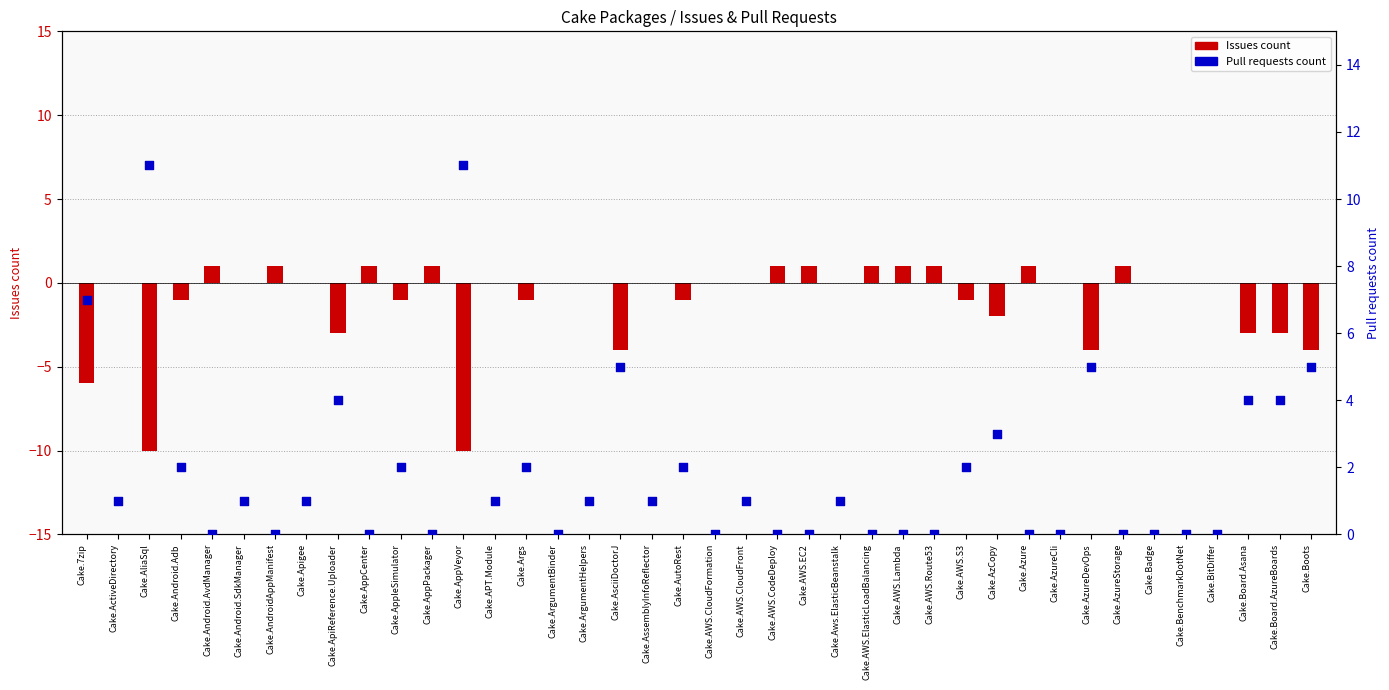

At how many categories does at least one series exceed 2?

10